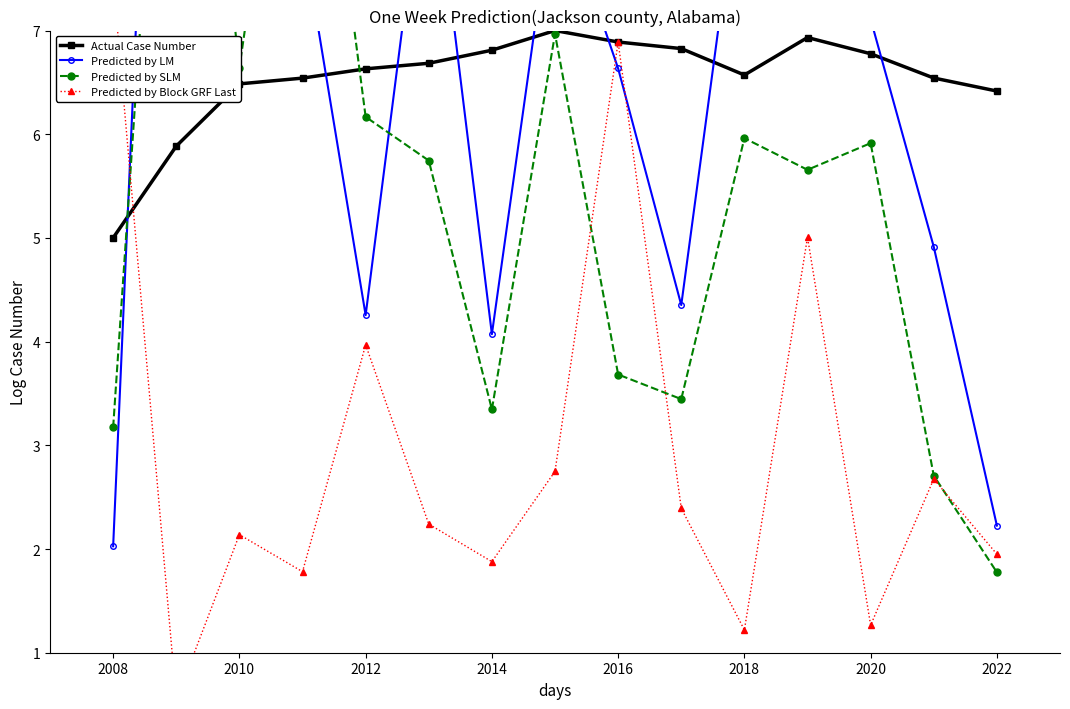

True or false: Predicted by LM and Actual Case Number intersect in this chart.

True